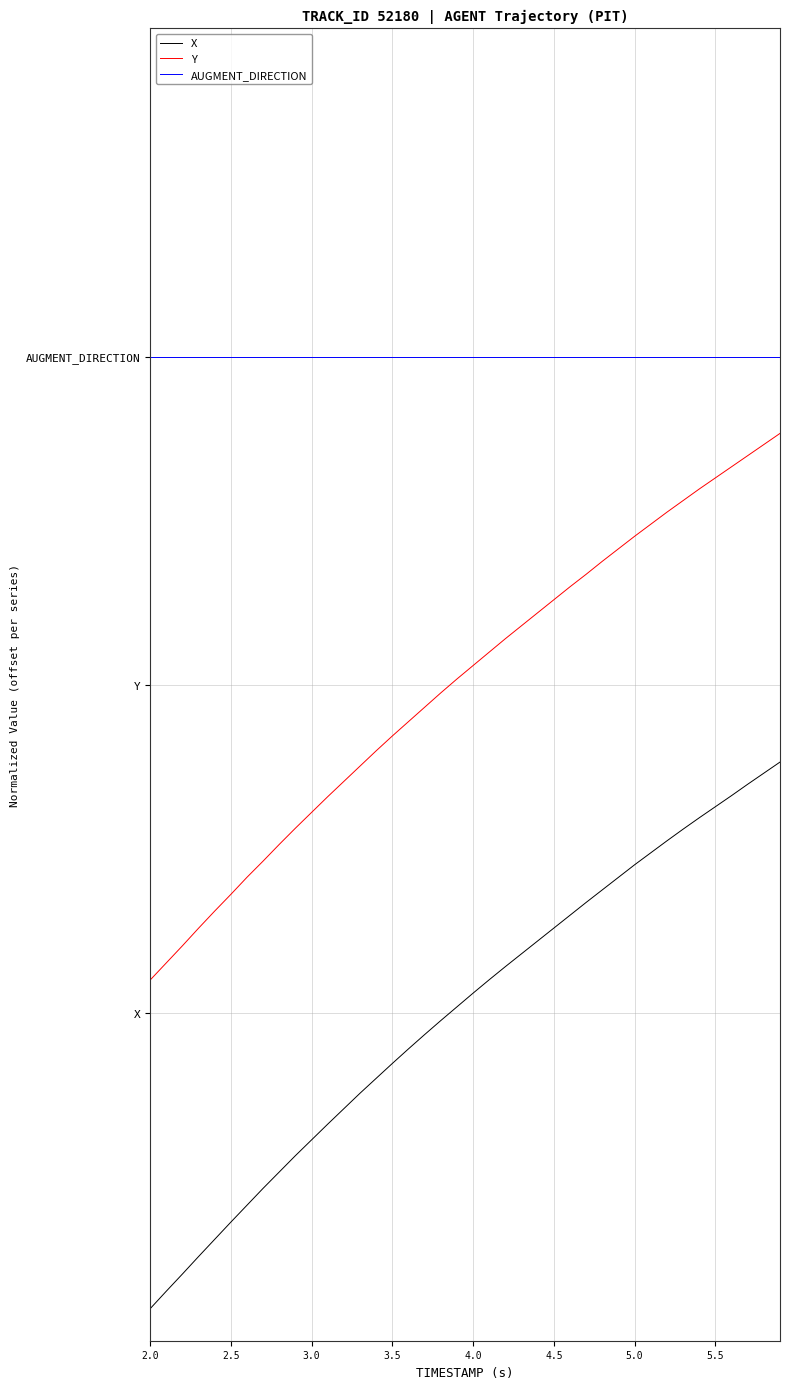

Does the chart display data point markers on the line(s)?

No